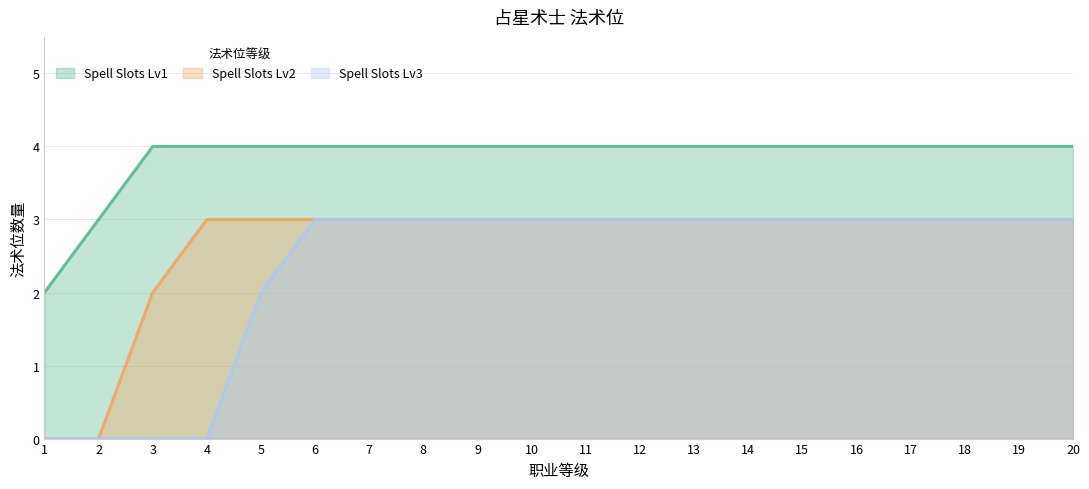

Which series has the largest total across all categories?

Spell Slots Lv1